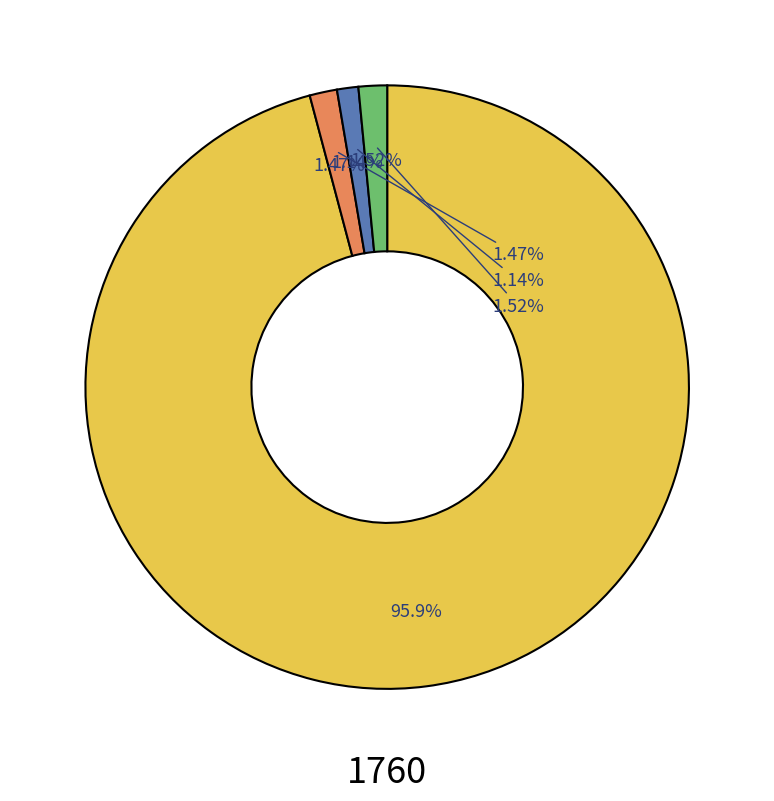

To the nearest percent, what is the difference between the 28 and 1760 slice percentages?

94%